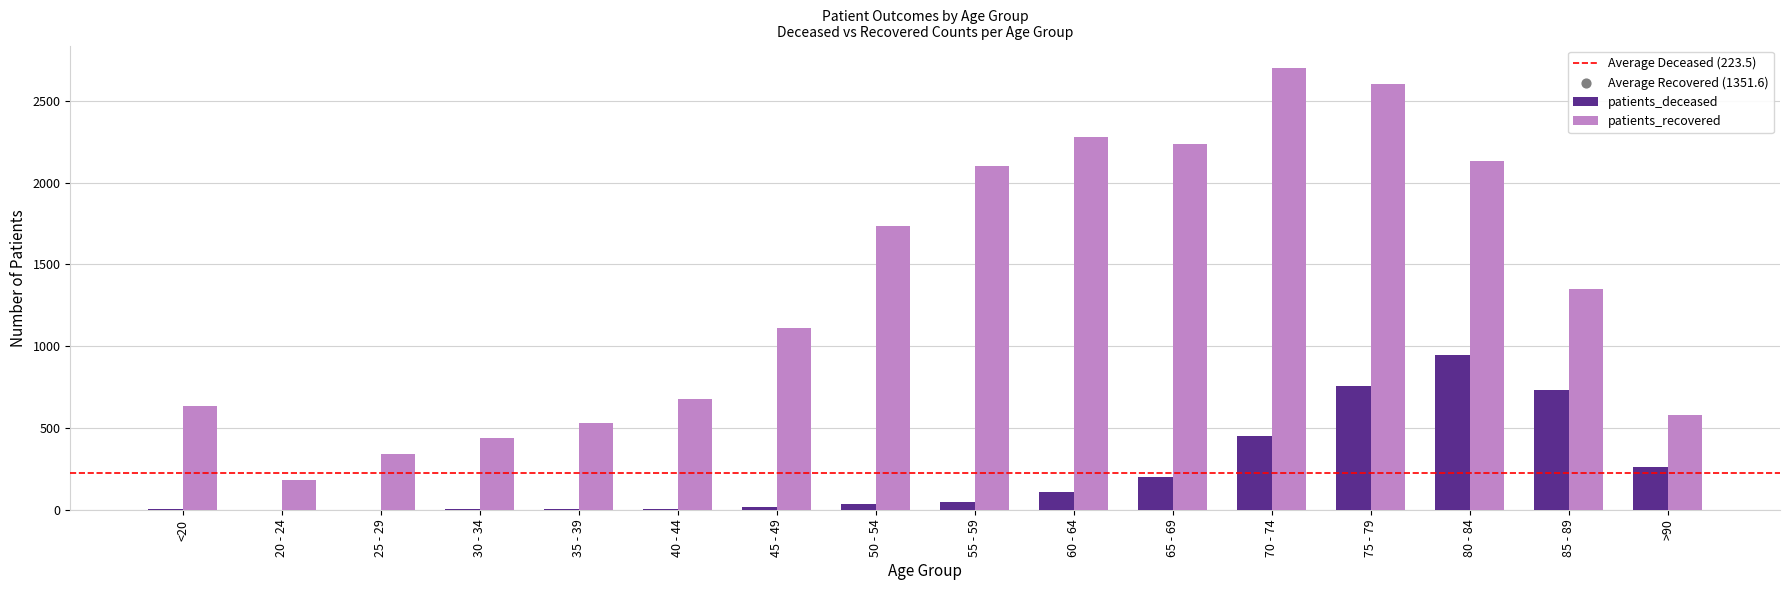

At which category does the chart reach its peak across all series?

70 - 74